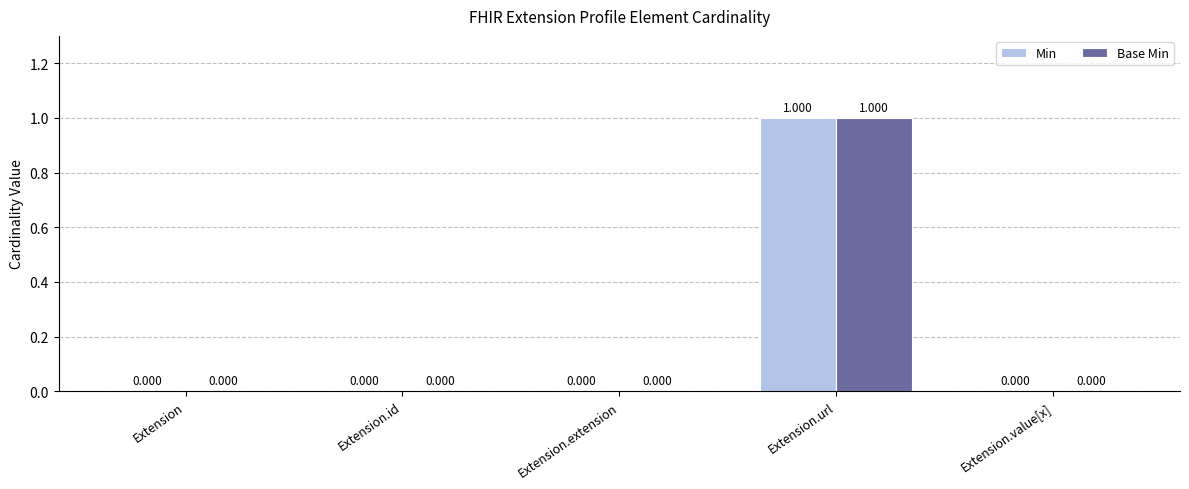

Is the value of Min at Extension.value[x] greater than the value of Base Min at Extension.url?

No